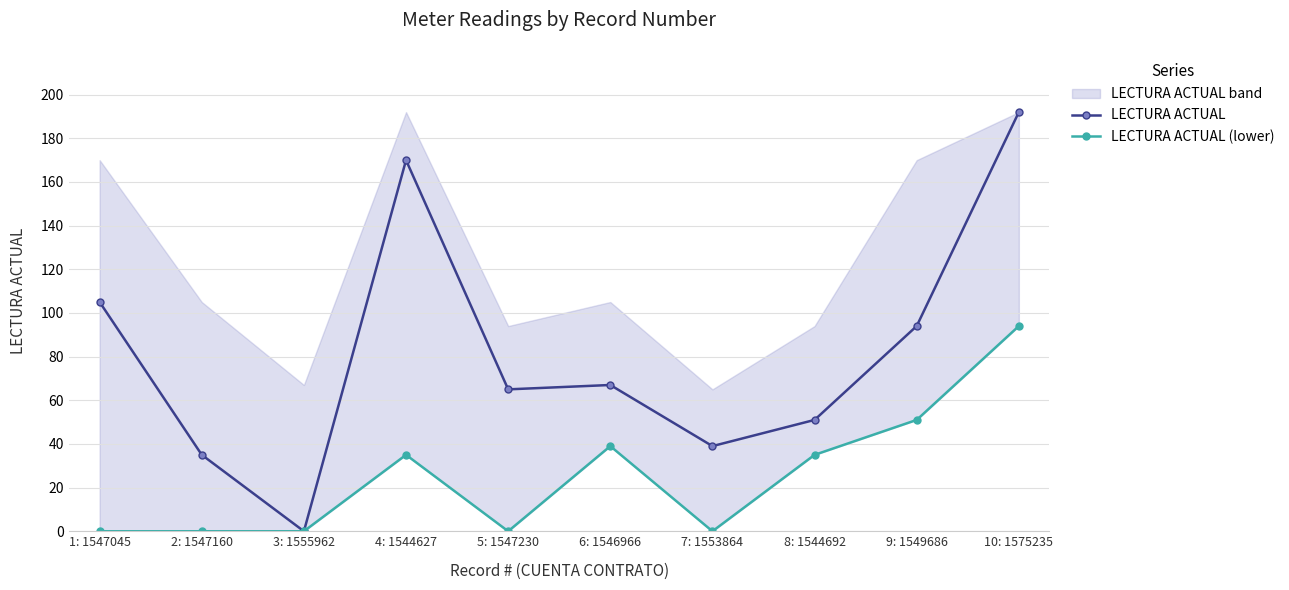

Which series changed the most between 5: 1547230 and 10: 1575235?

LECTURA ACTUAL